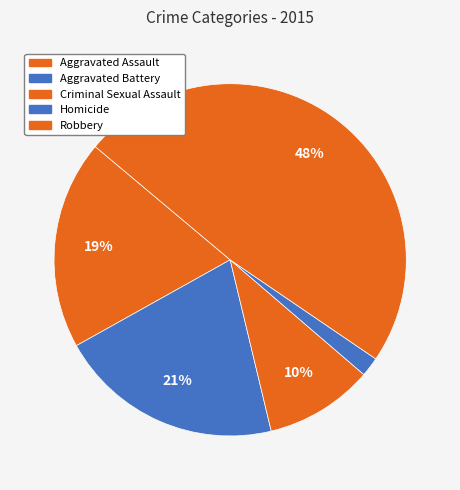

To the nearest percent, what portion does Aggravated Battery represent?

21%